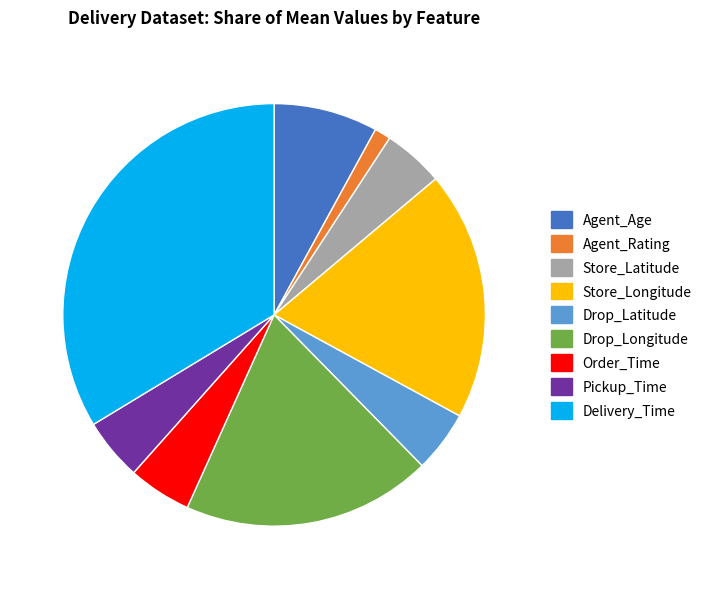

What is the largest slice in the pie chart?

Delivery_Time